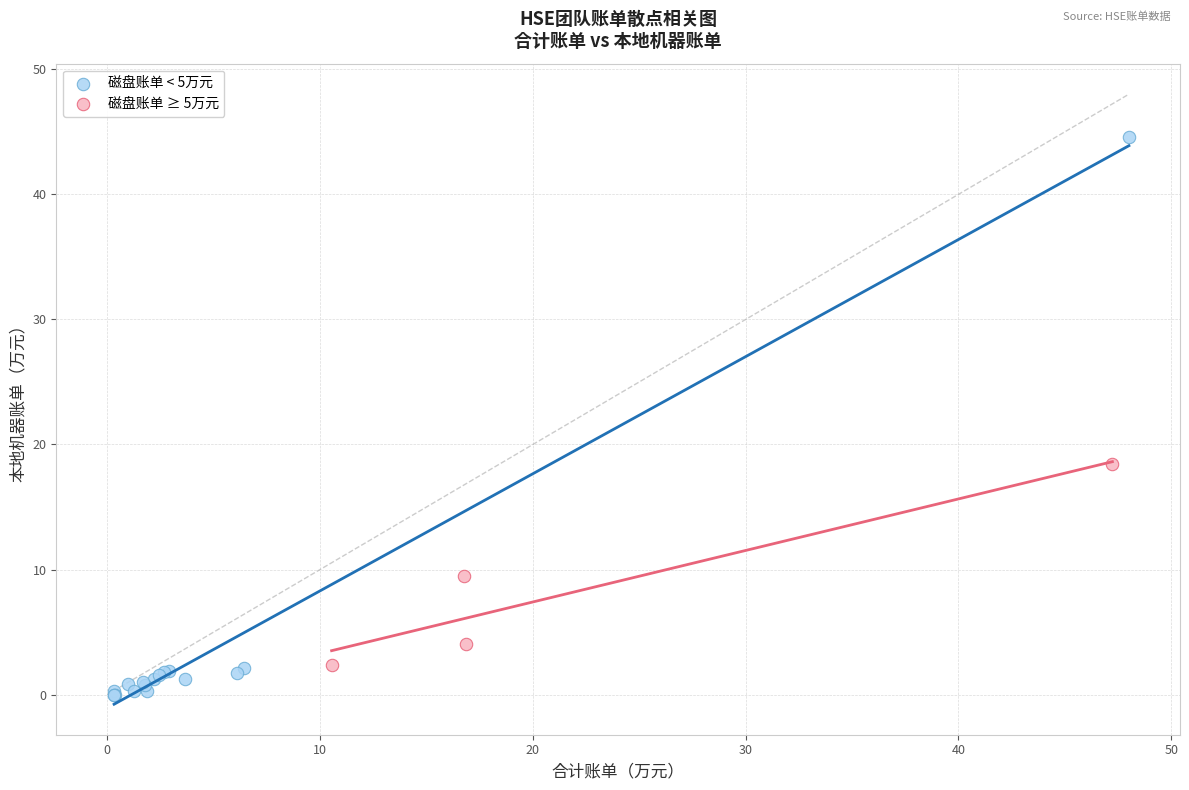

Which series reaches the maximum Y coordinate?

磁盘账单 < 5万元